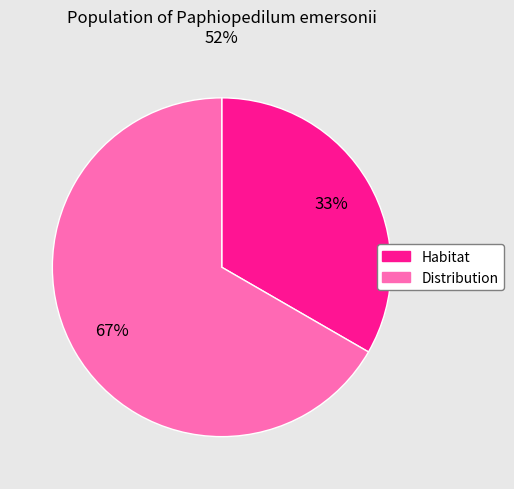

Is there a majority slice in this chart?

Yes